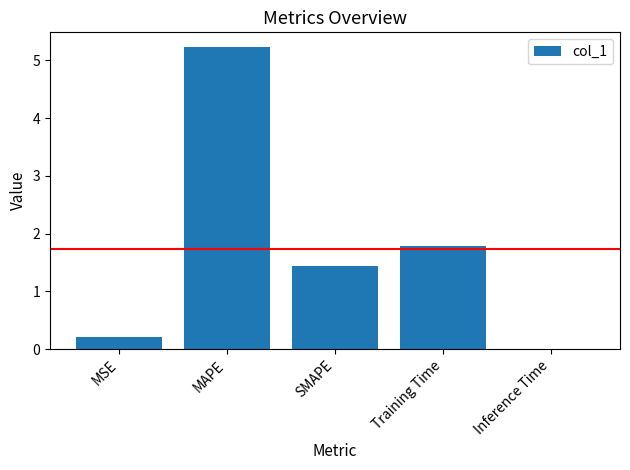

Where does the data first go above 1?

MAPE